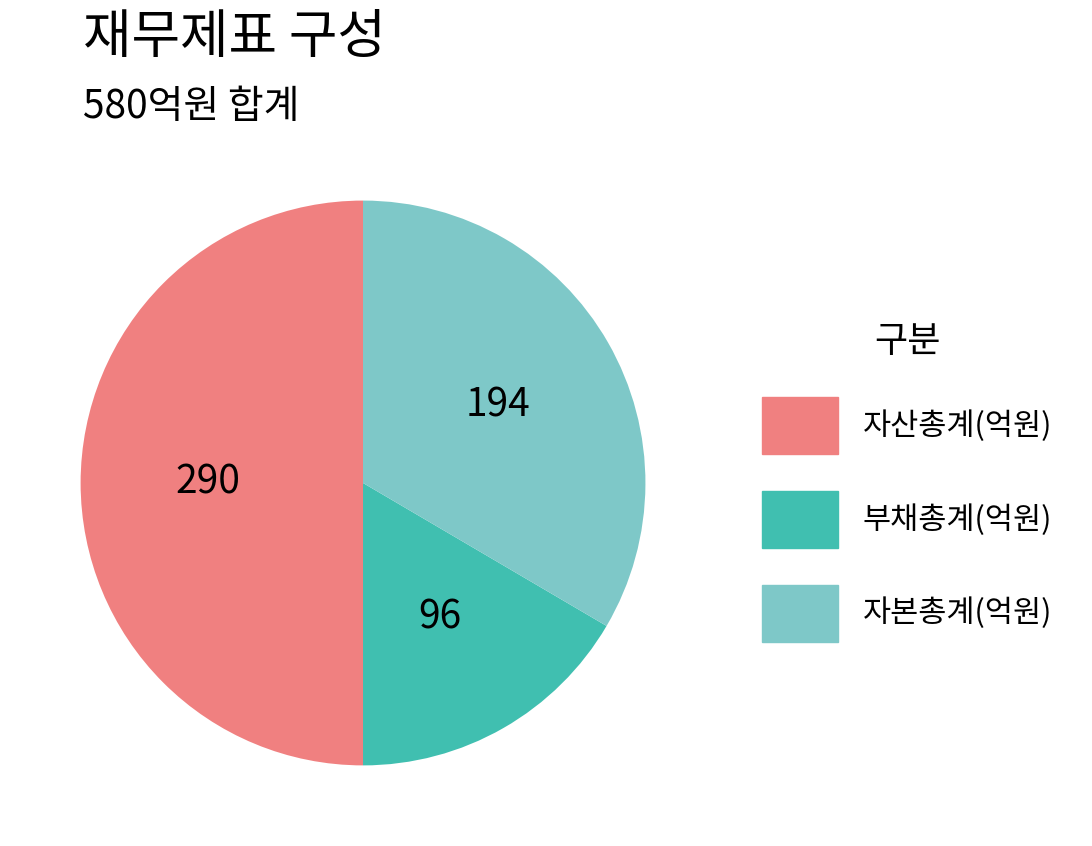

Is the sum of 부채총계(억원) and 자산총계(억원) greater than half?

Yes